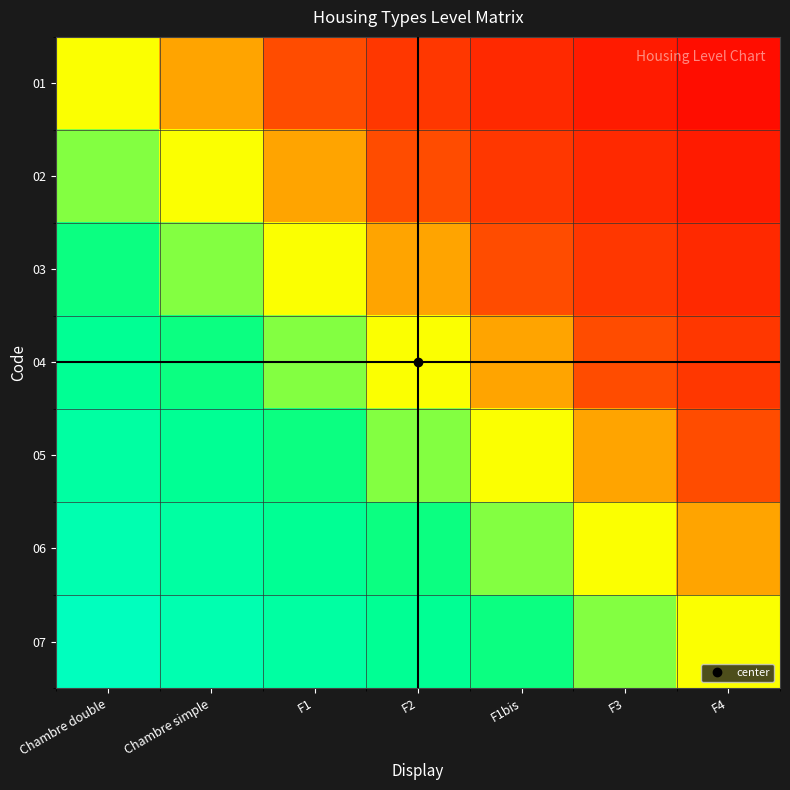

What is the maximum value shown in the chart?

0.9